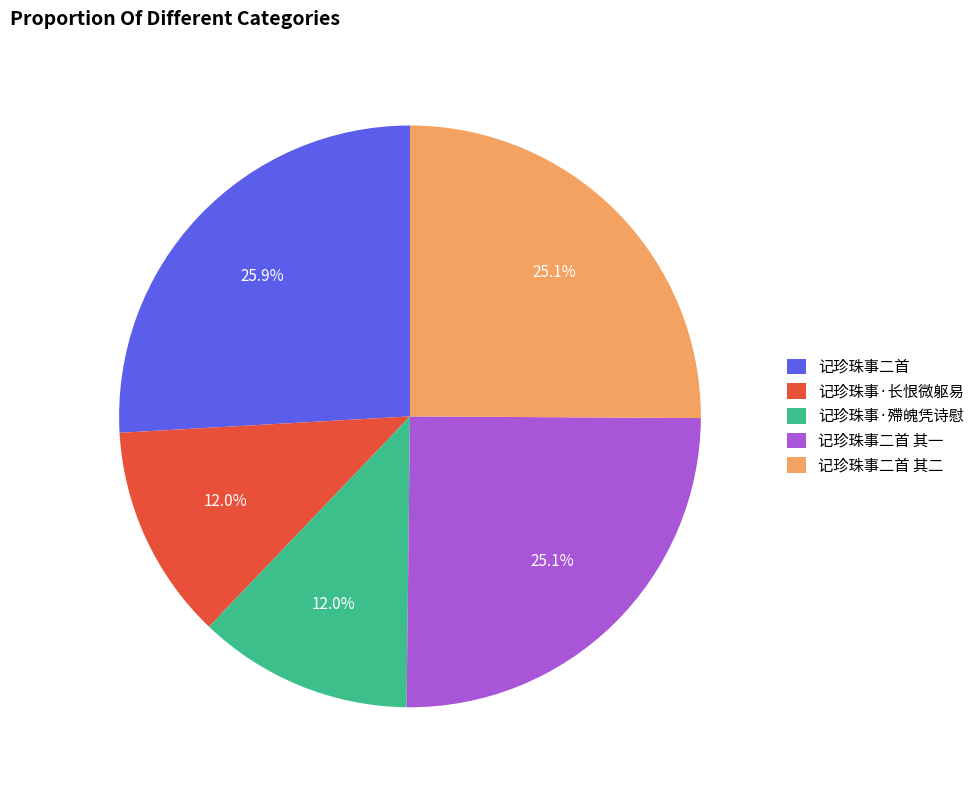

What percentage is the 记珍珠事二首 其二 slice, to the nearest percent?

25%